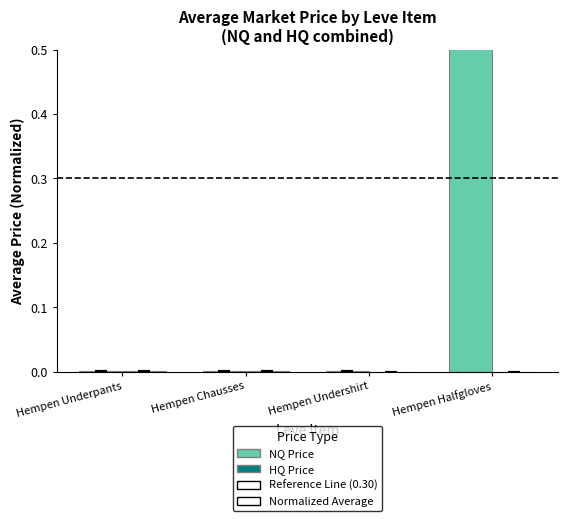

Reading left to right, what are all the values shown in this chart?

NQ Price: 0.0	0.0	0.0	1.0
HQ Price: 0.0	0.0	0.0	0.0